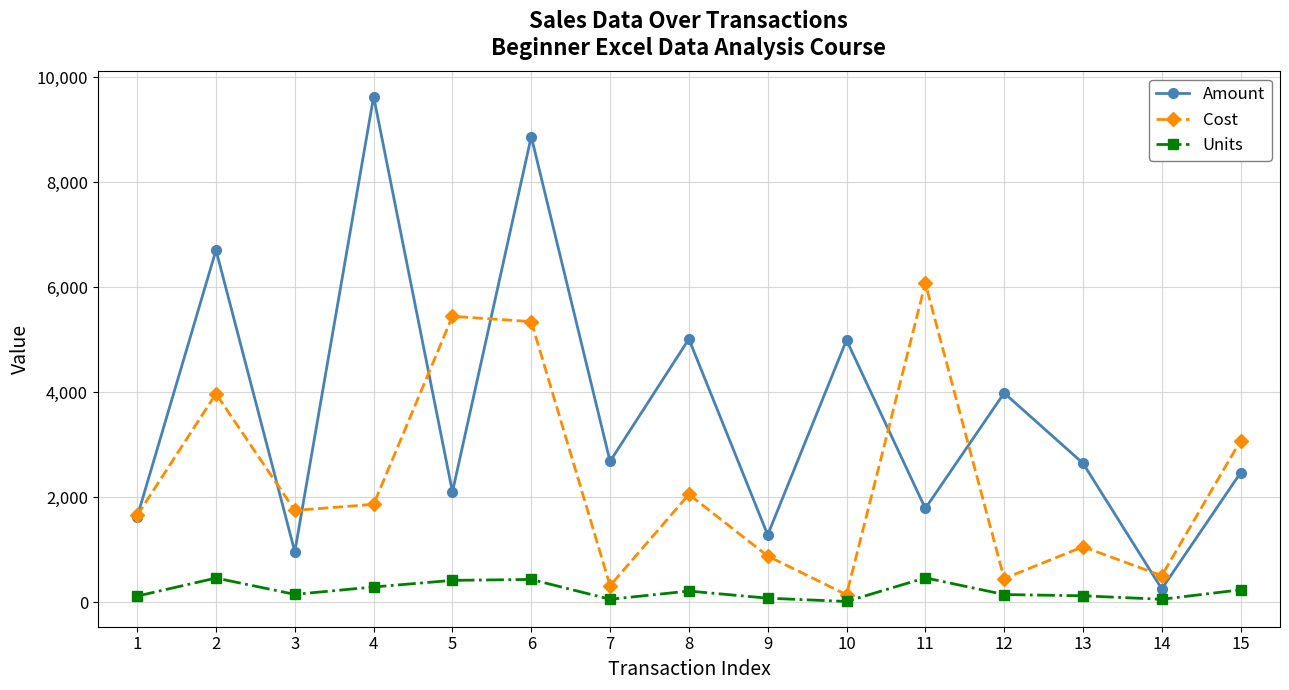

Count the number of categories in the chart.

15